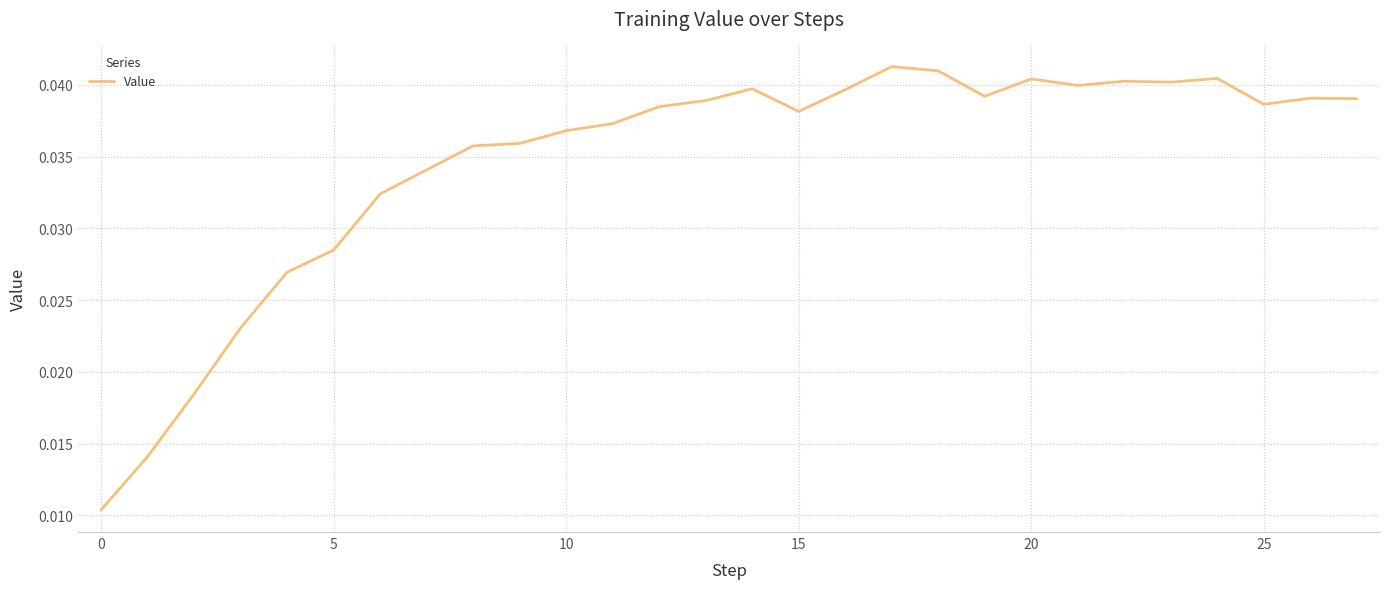

Which category has the highest value across all series?

17